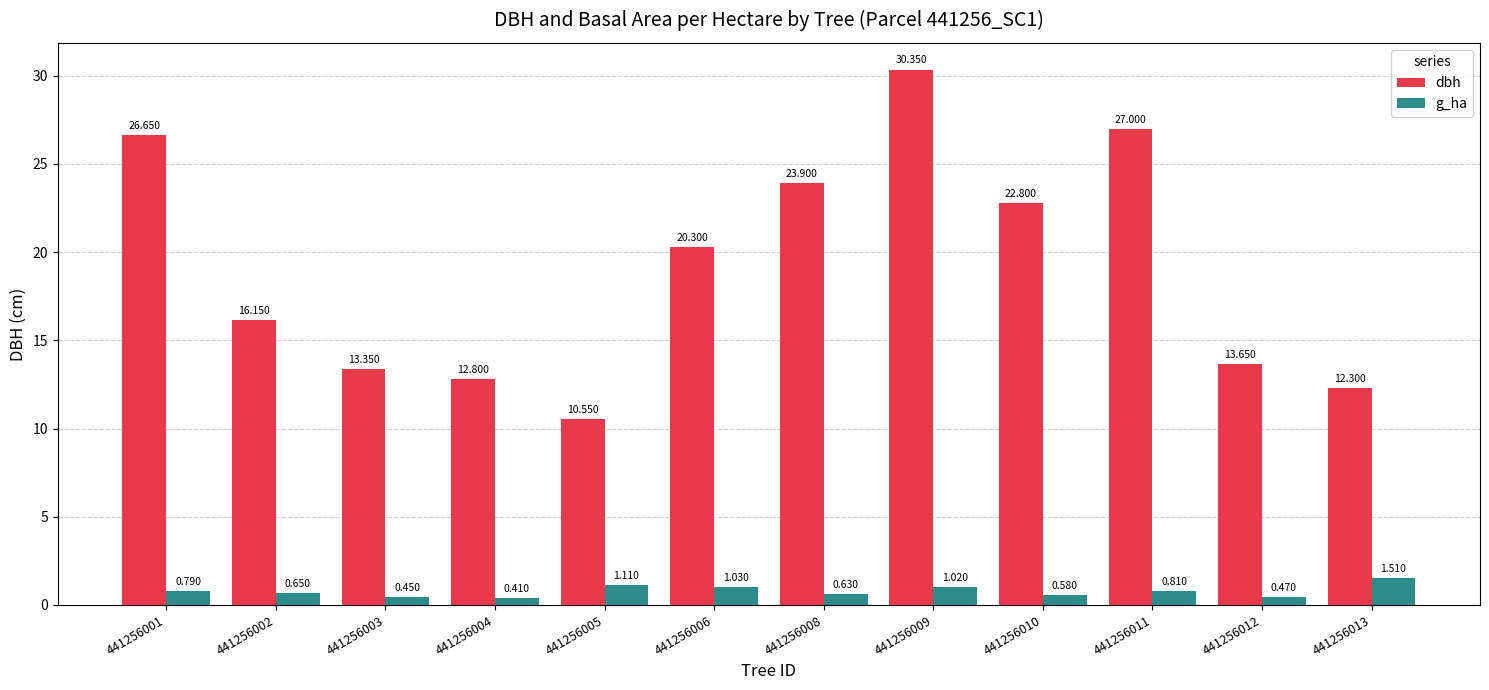

At which category does the chart reach its minimum across all series?

441256004